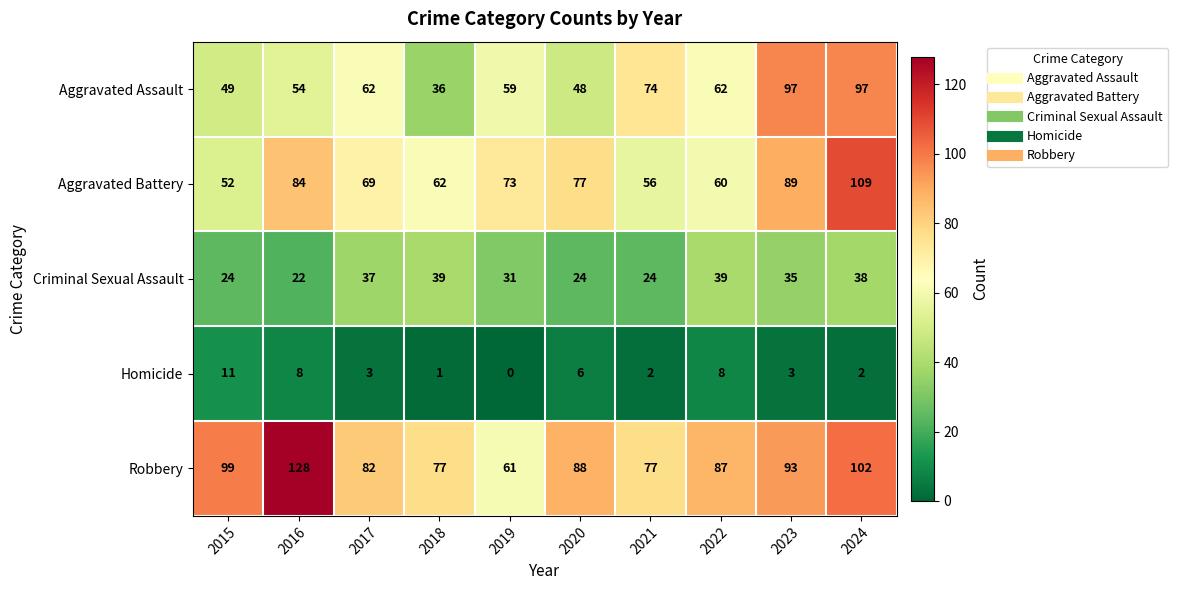

What is the average value of the Aggravated Battery series?

73